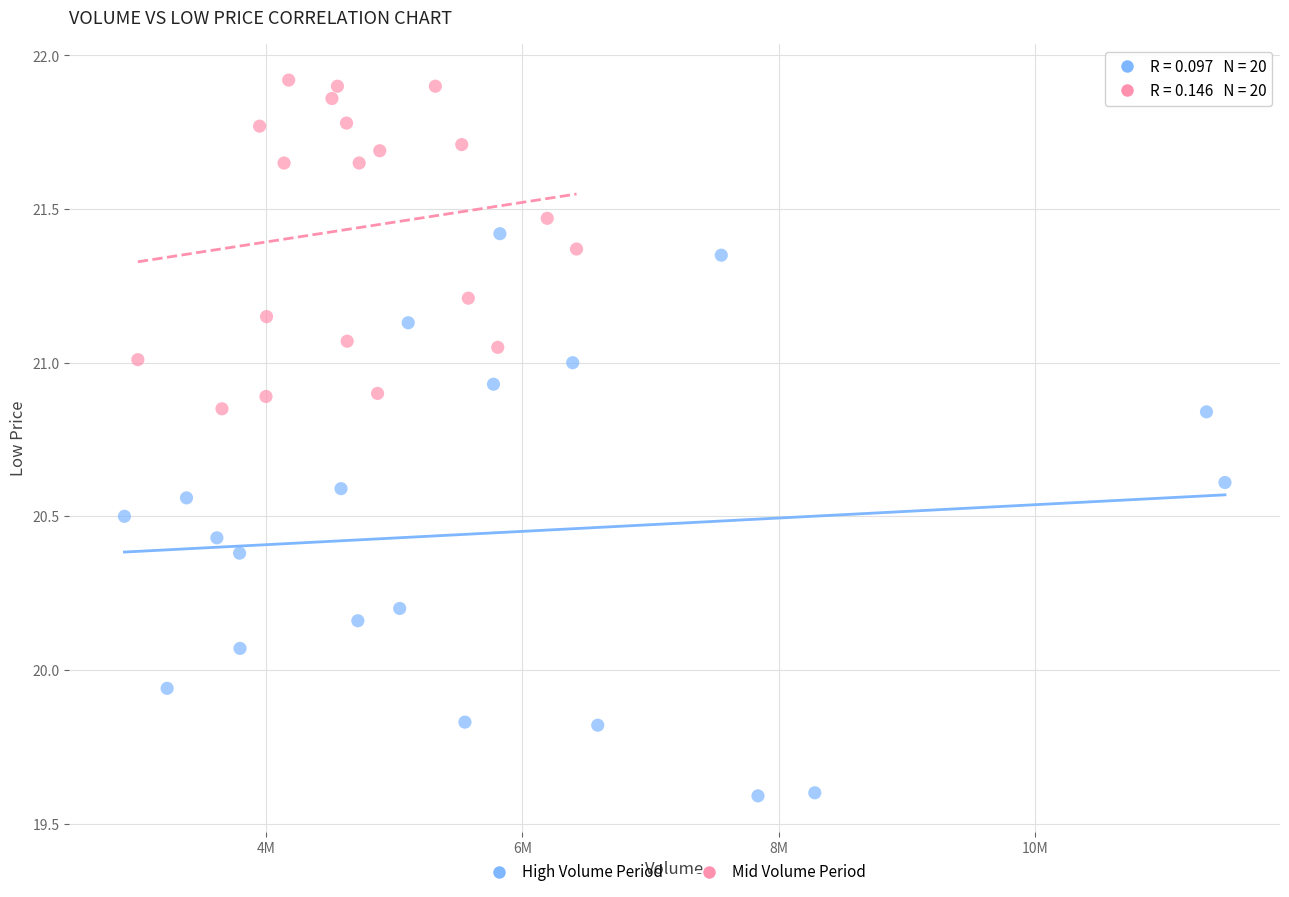

Which series has the largest Y range (max minus min)?

High Volume Period